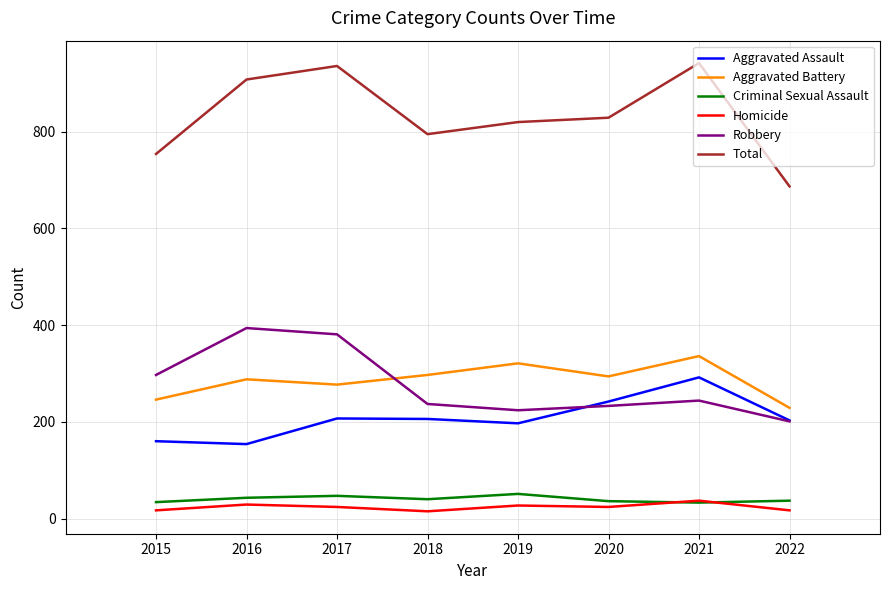

What is the difference between the Aggravated Battery values at 2016 and 2020?

6